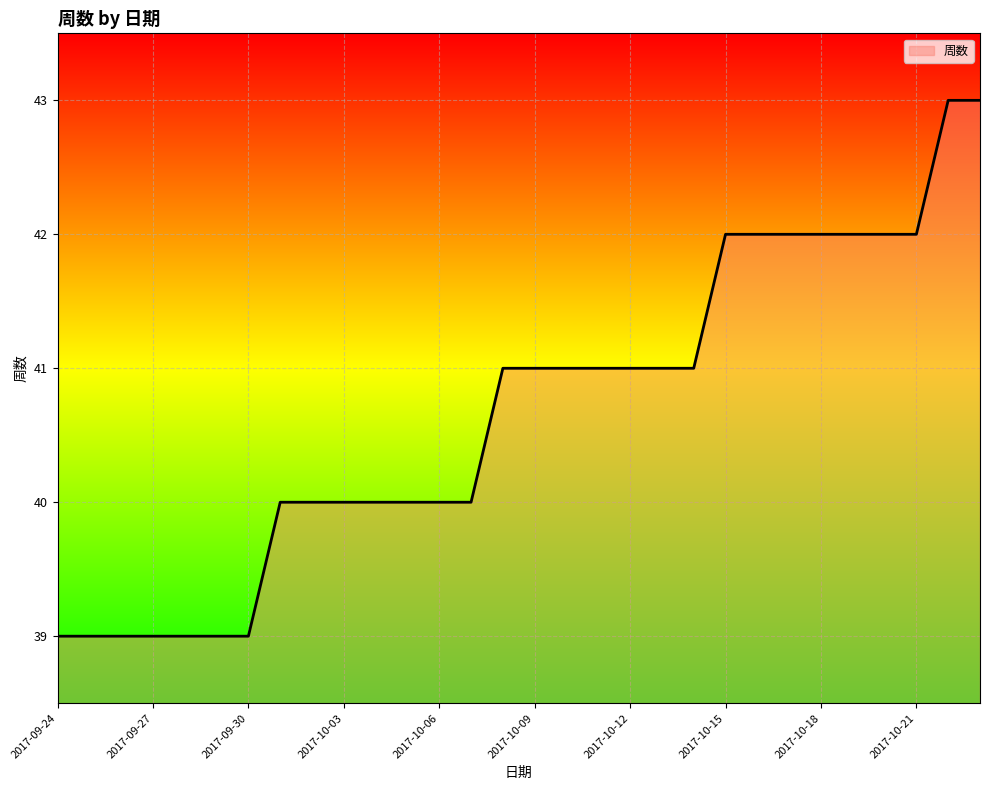

Reading right to left, extract all data points from this chart.

43	43	42	42	42	42	42	42	42	41	41	41	41	41	41	41	40	40	40	40	40	40	40	39	39	39	39	39	39	39